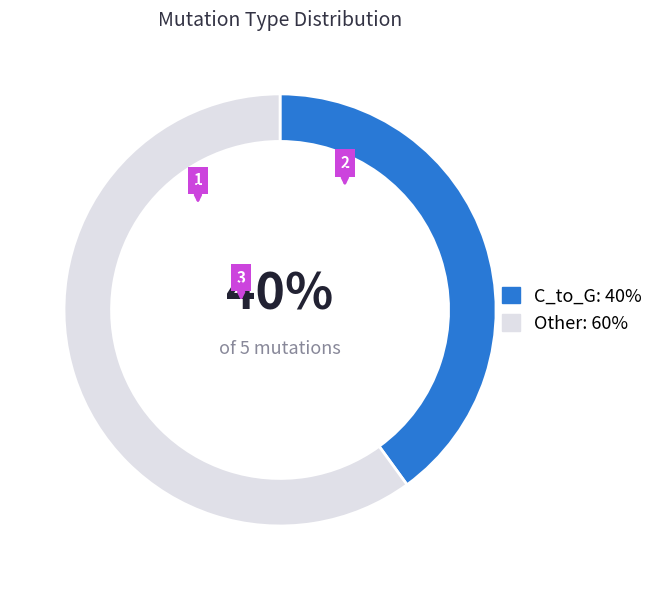

Is there any slice that represents more than half of the pie?

Yes